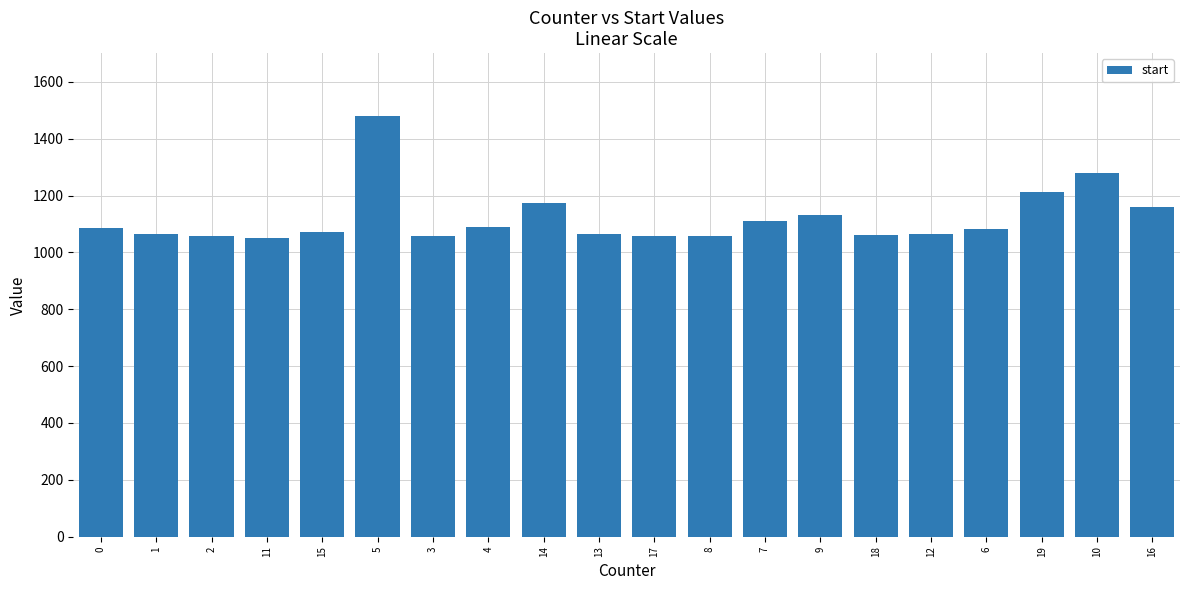

What is the value of the 16th bar from the left?

1063